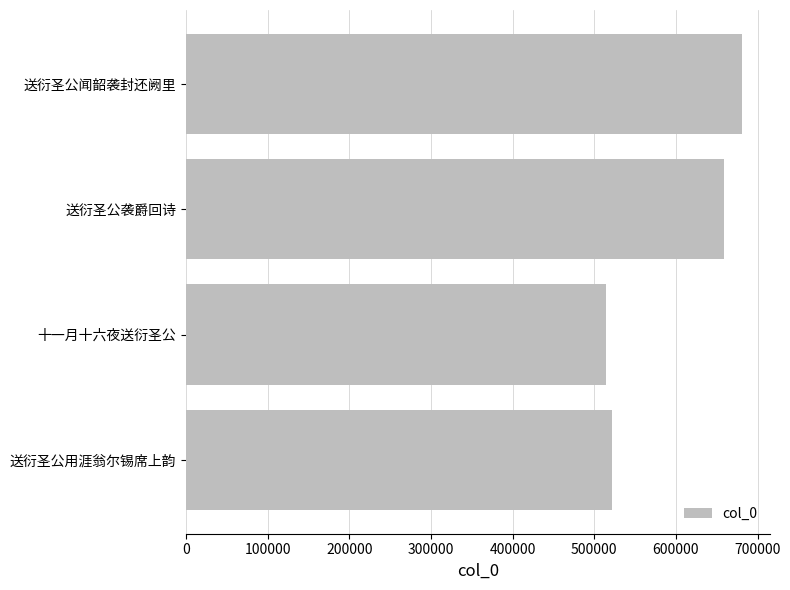

At which category does the chart reach its minimum across all series?

十一月十六夜送衍圣公